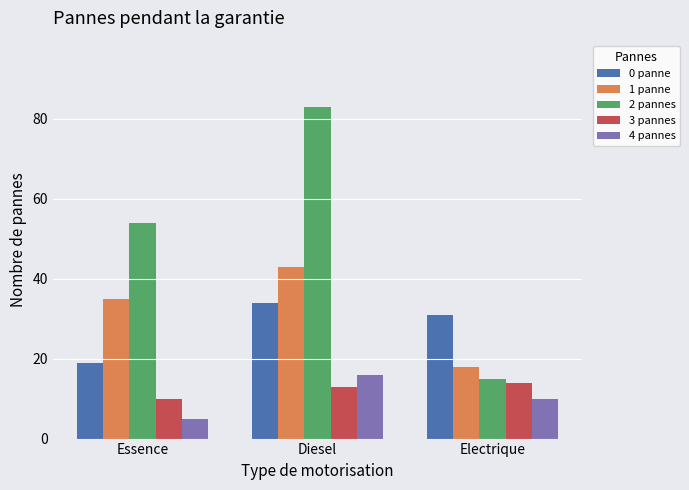

Is it true that 2 pannes equals 23 at Essence?

False